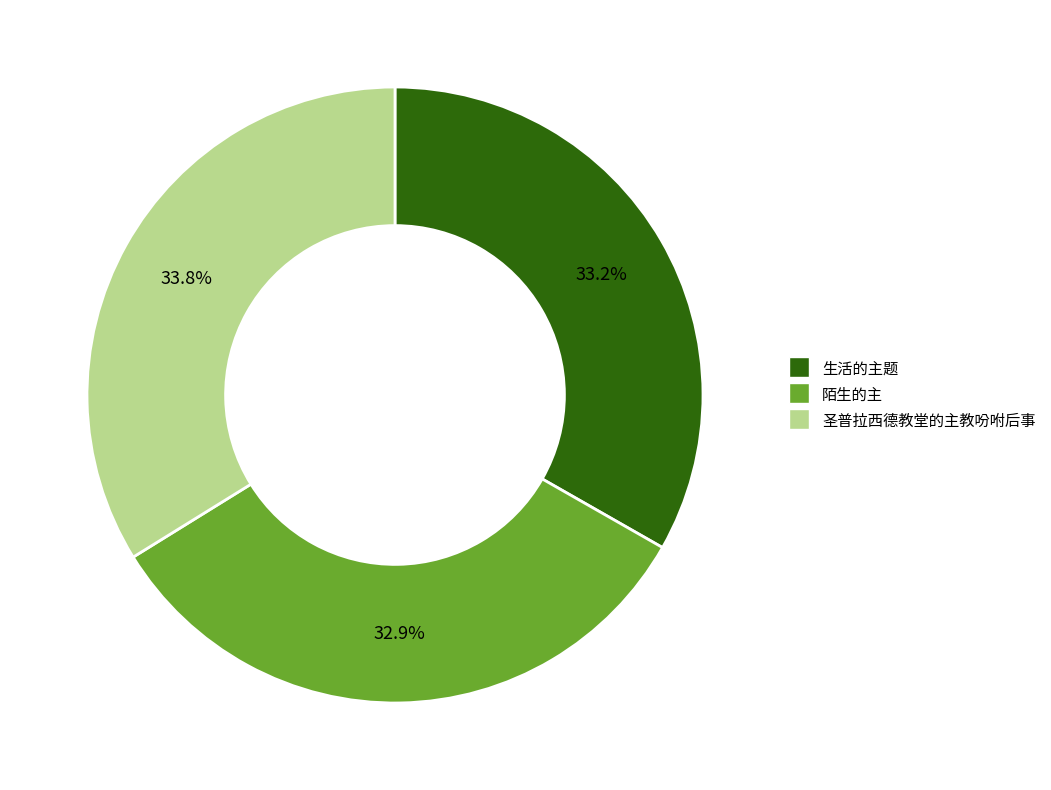

How many slices are in this pie chart?

3